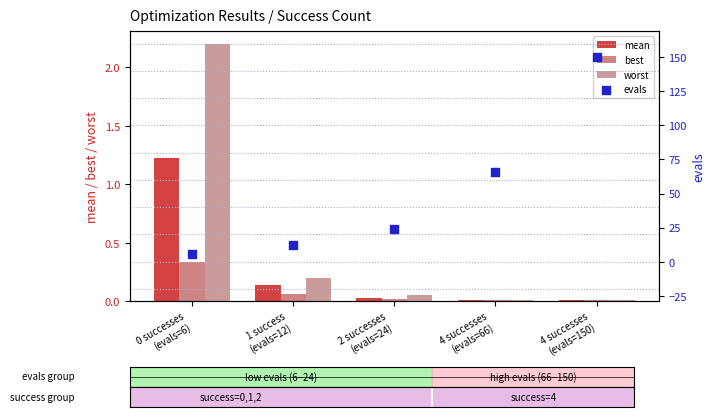

Which series has the widest spread of Y values?

evals